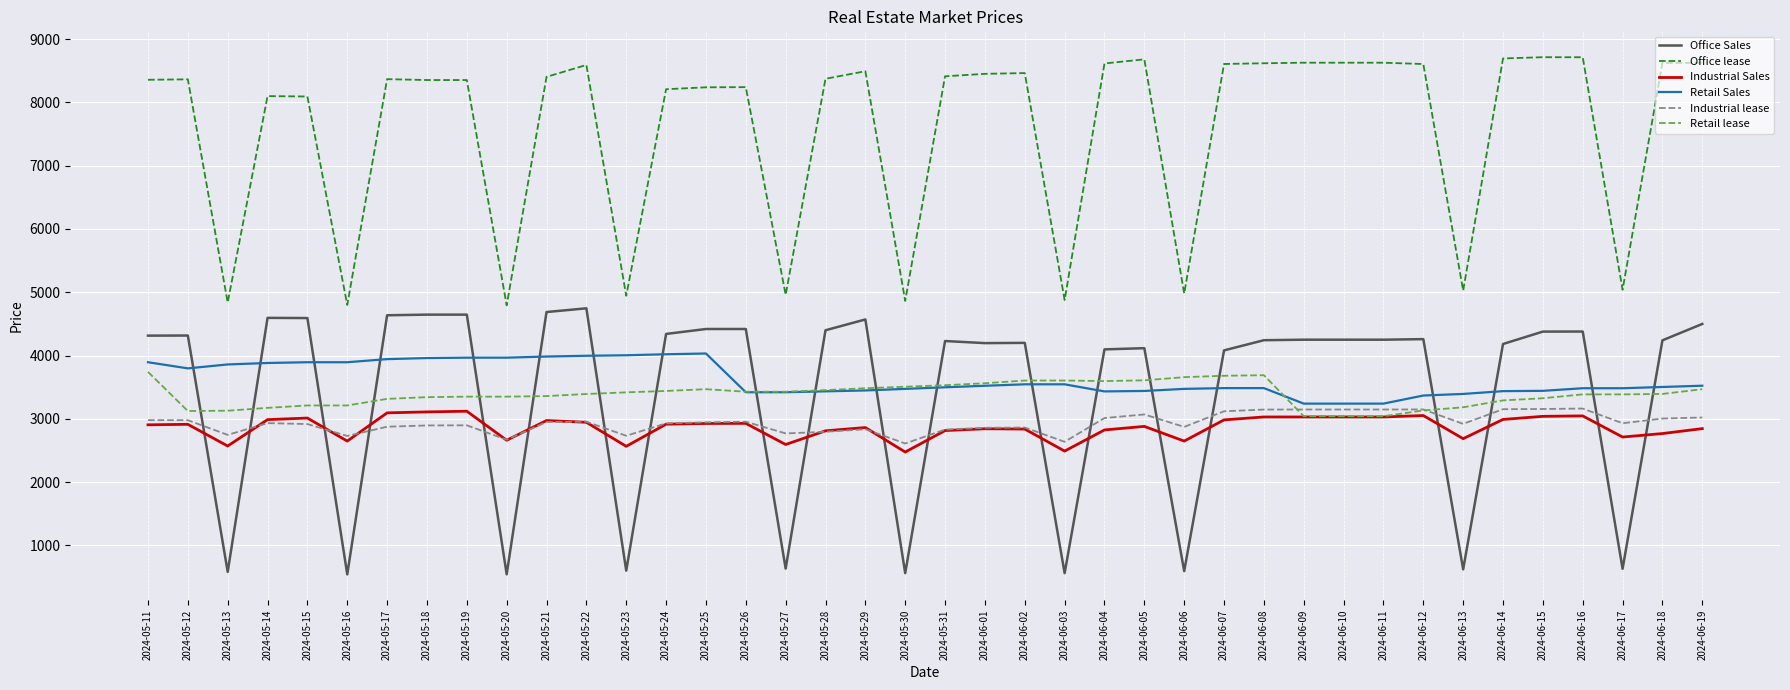

Which series has the largest range (max minus min)?

Office Sales